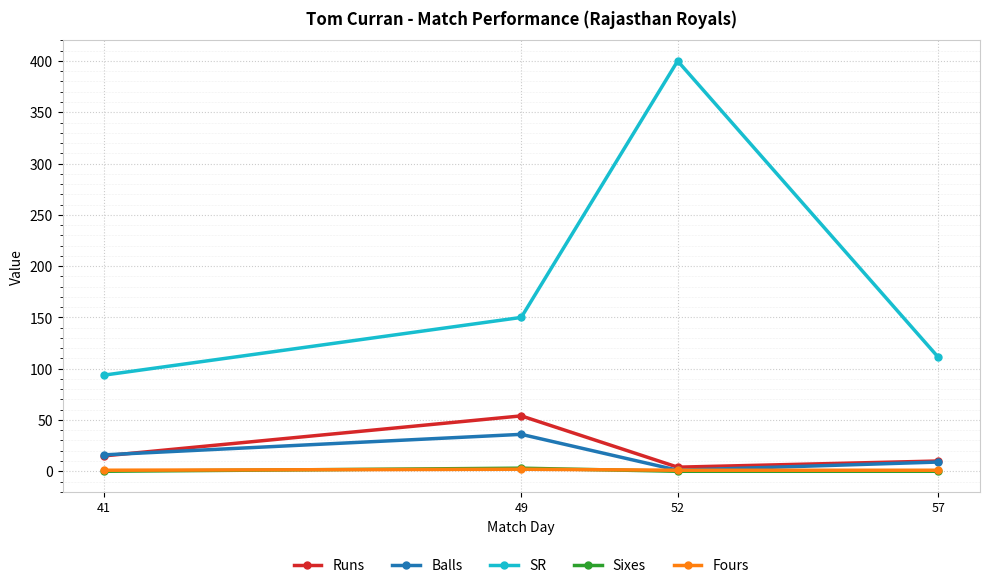

What is the difference between the highest and lowest values at 52?

400.0